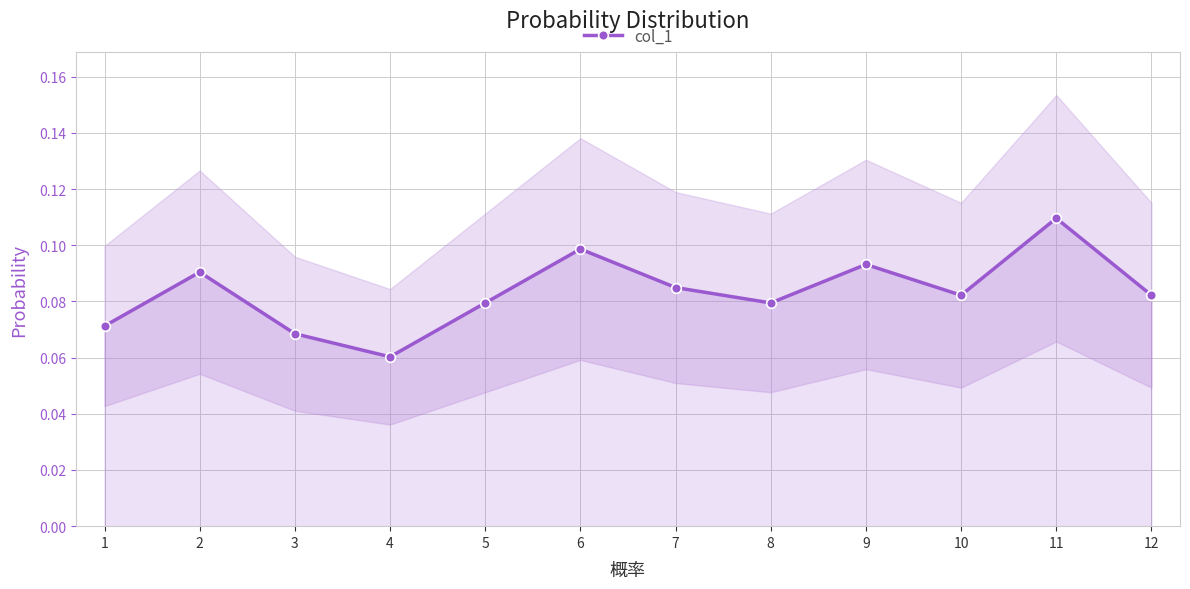

What is the average value?

0.1